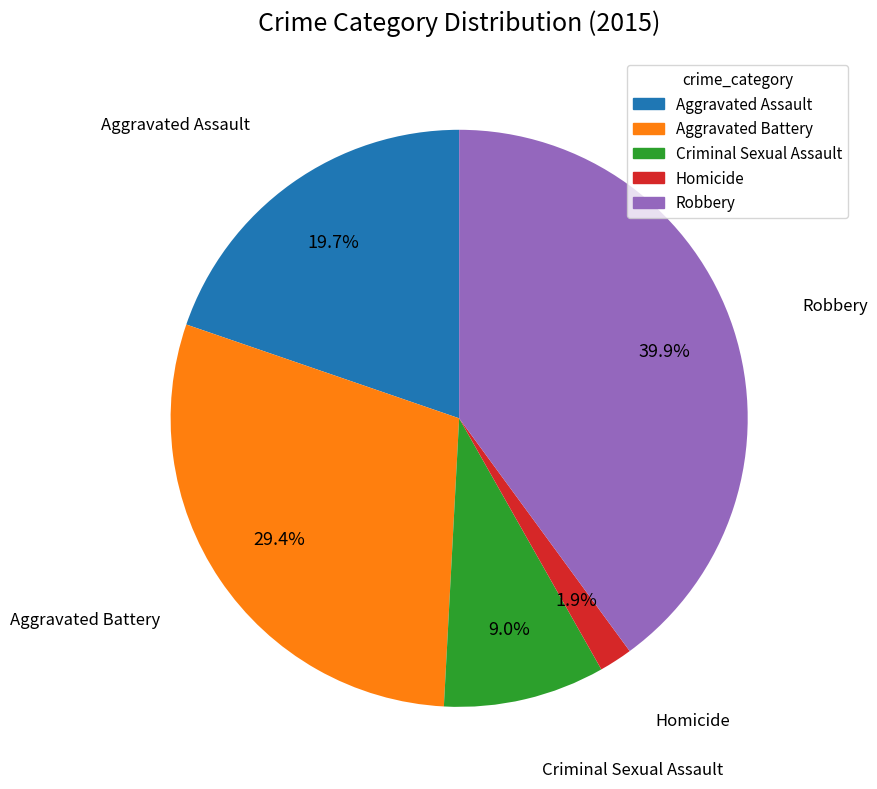

How many slices are in this pie chart?

5